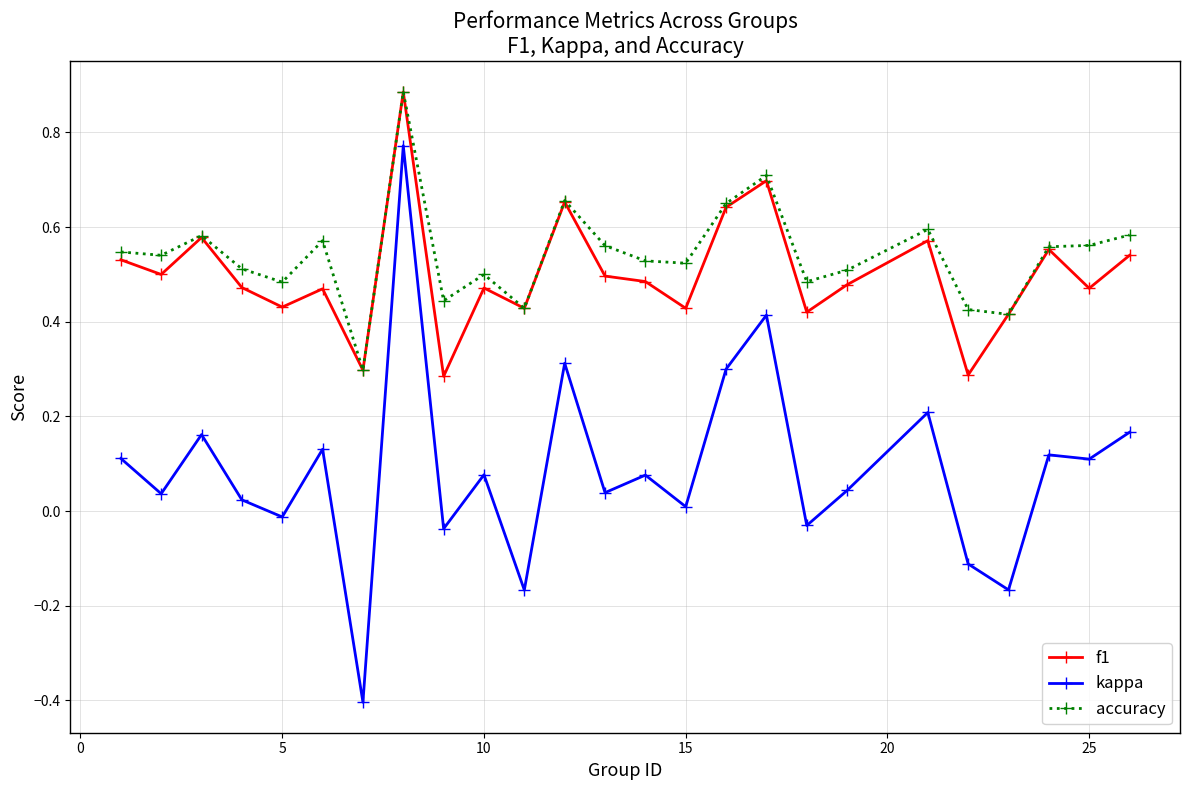

What is the smallest value displayed?

-0.4